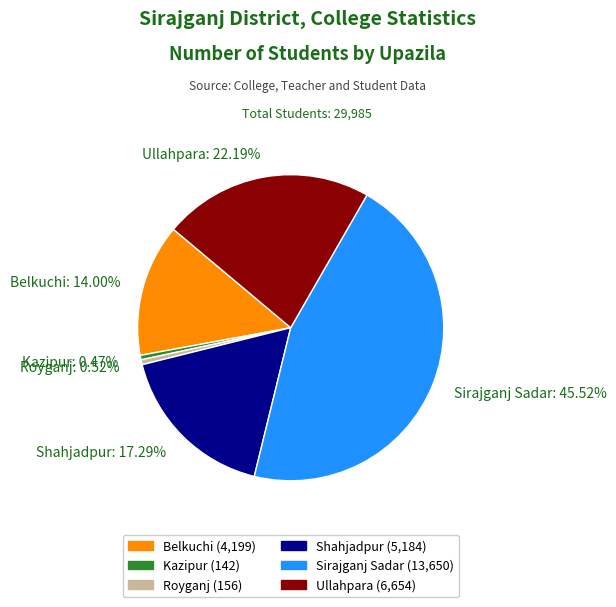

Between Belkuchi: 14.00% and Ullahpara: 22.19%, which is larger?

Ullahpara: 22.19%